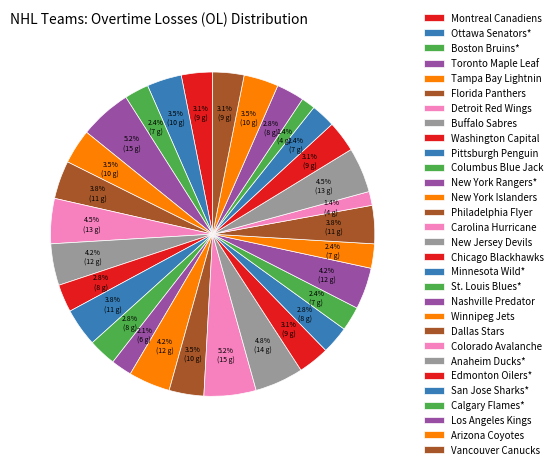

Count the number of slices in the pie.

30